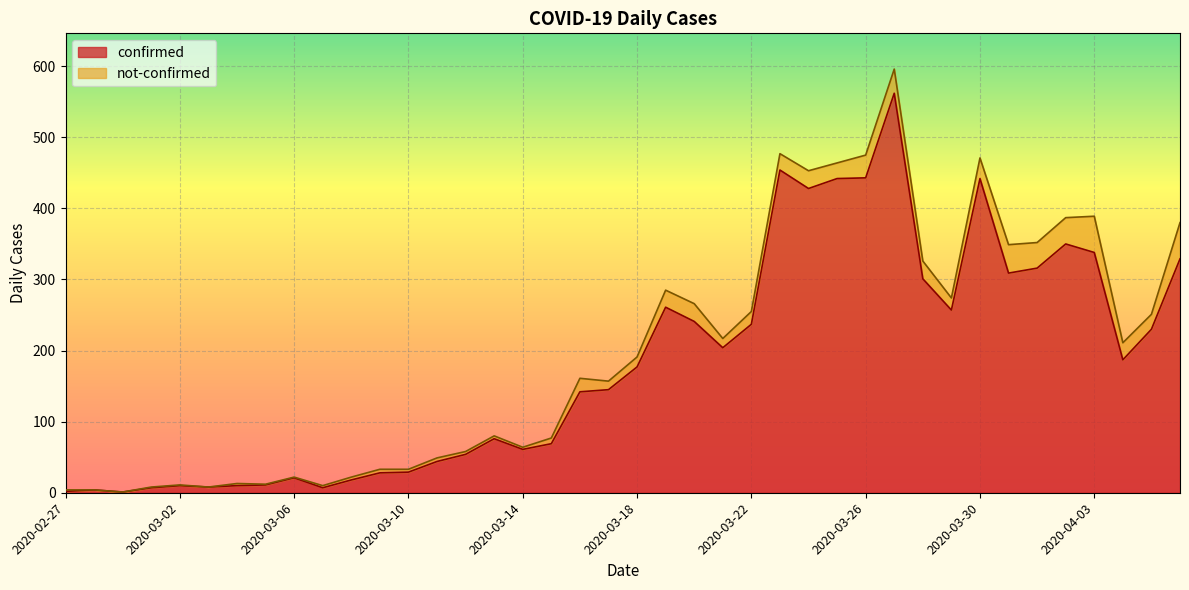

The value of confirmed at 2020-03-06 is 21. True or false?

True